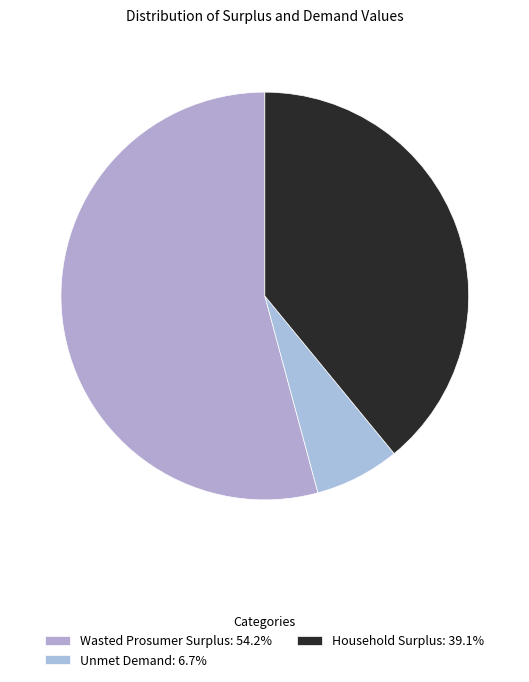

How much of the chart is everything except Unmet Demand?

93.3%